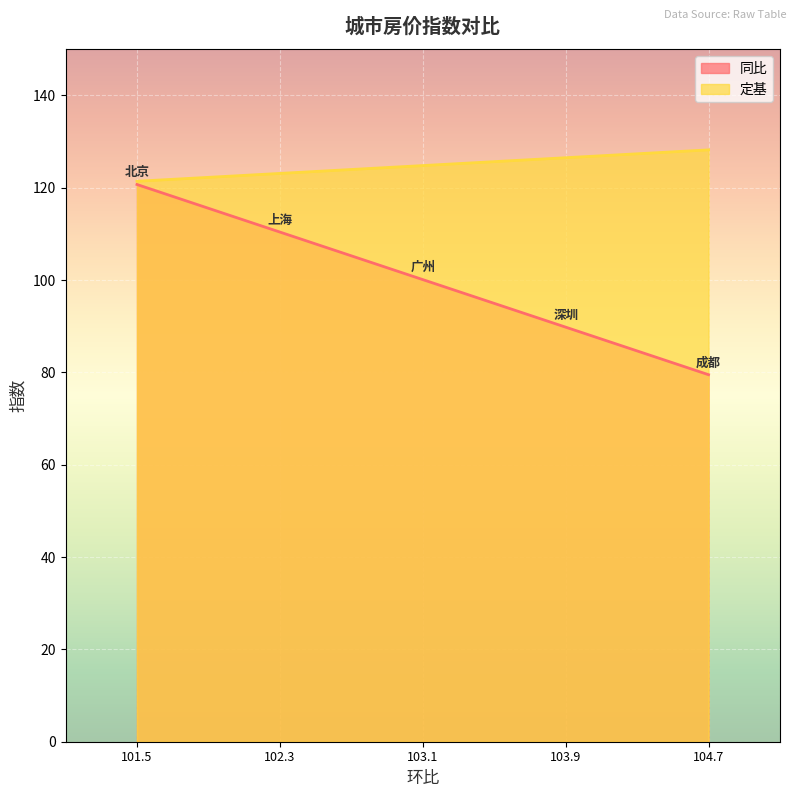

Reading right to left, list all the values displayed in this chart.

同比: 79.5	89.8	100.1	110.4	120.7
定基: 128.2	126.5	124.8	123.1	121.4